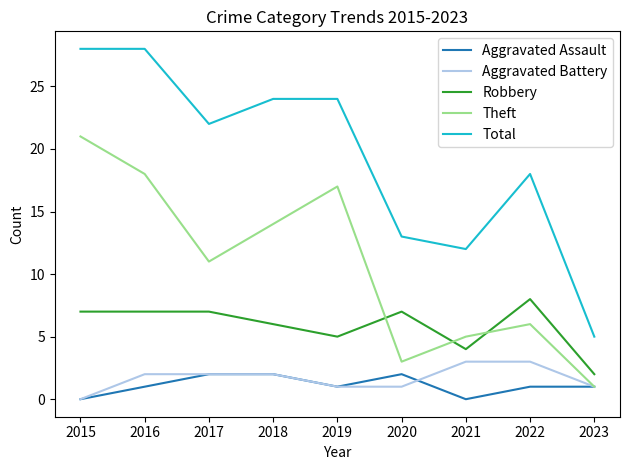

What is the sum of the Total values at 2018 and 2021?

36